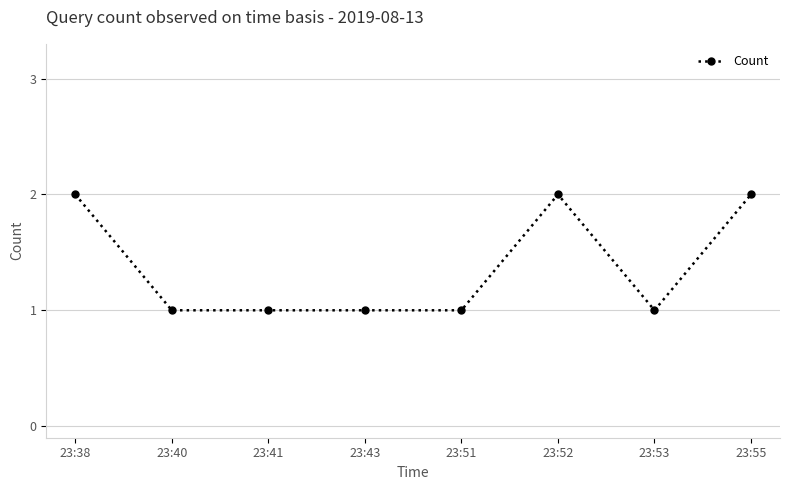

Which has a higher value, 23:55 or 23:43?

23:55